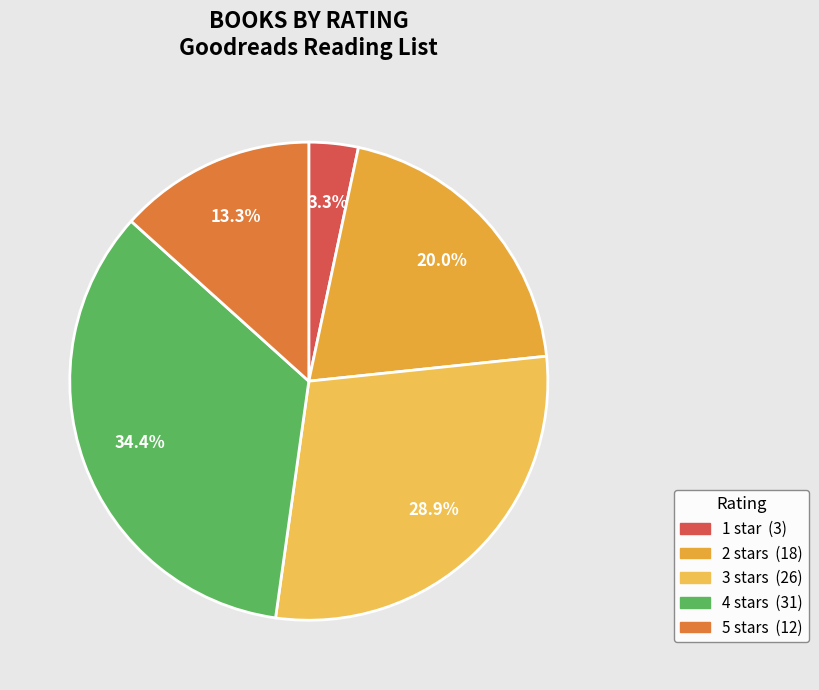

What is the change in value from 3 stars to 5 stars?

-14